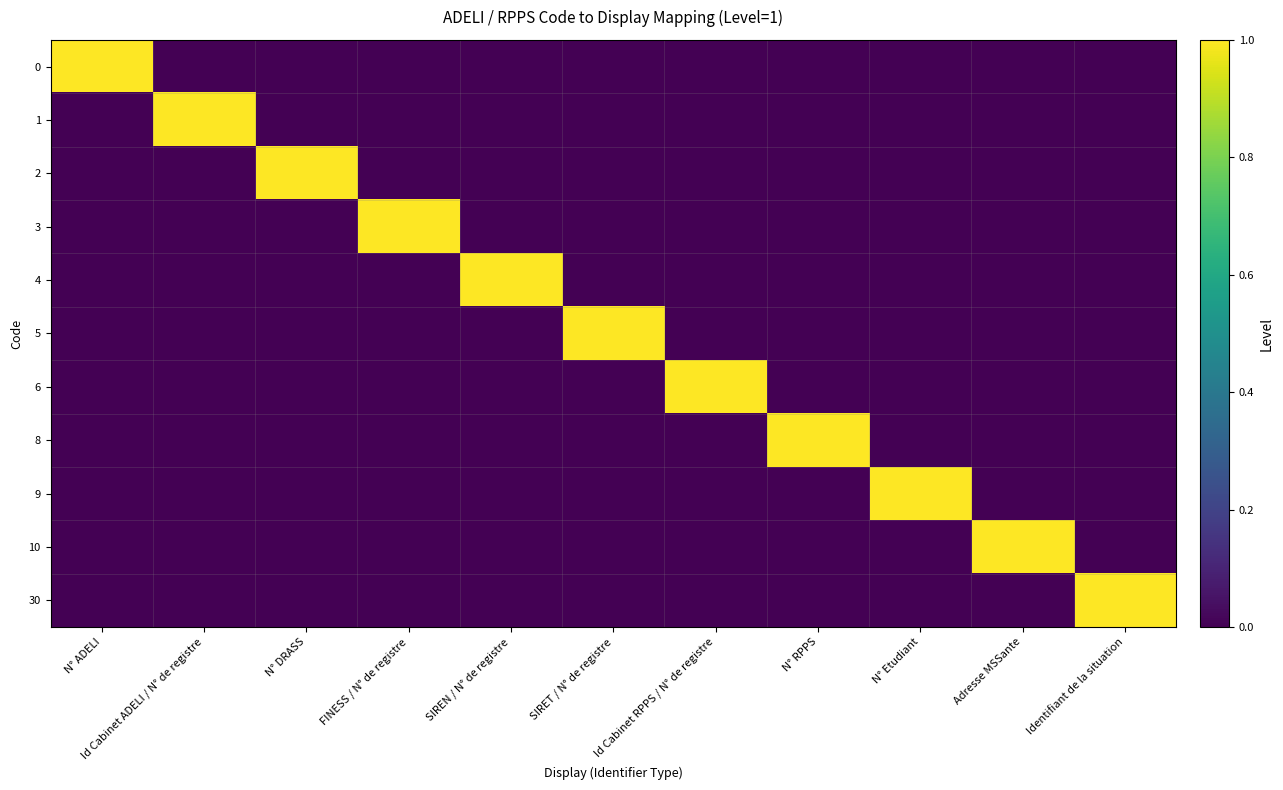

Rank the series by their maximum value, from highest to lowest.

0, 1, 2, 3, 4, 5, 6, 8, 9, 10, 30